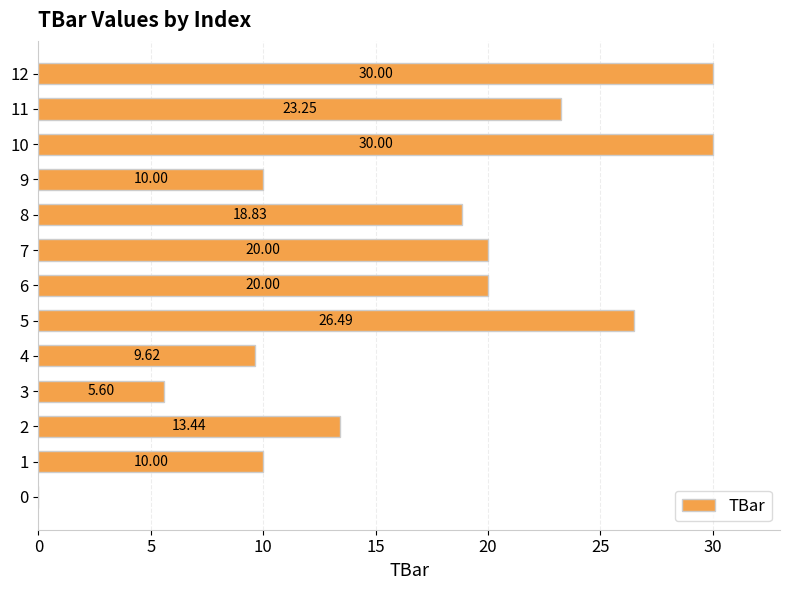

Which has a higher value, 10 or 9?

10